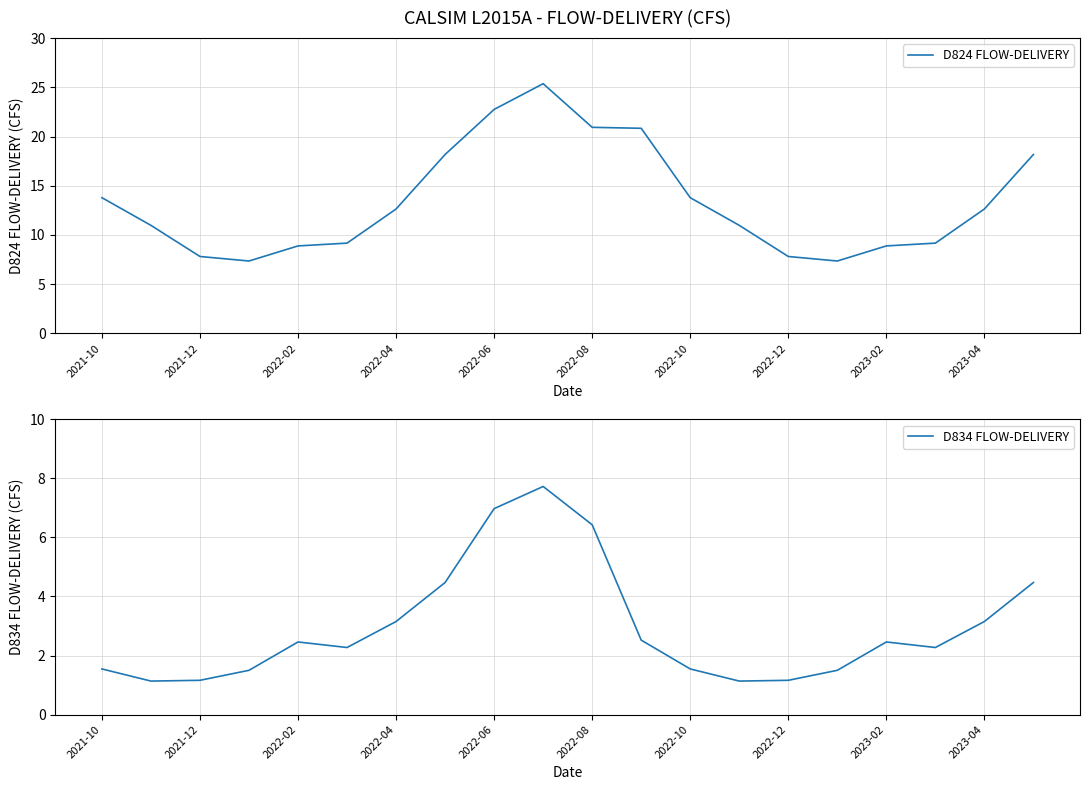

The value of D824 FLOW-DELIVERY at 2021-12 is 3.7. True or false?

False